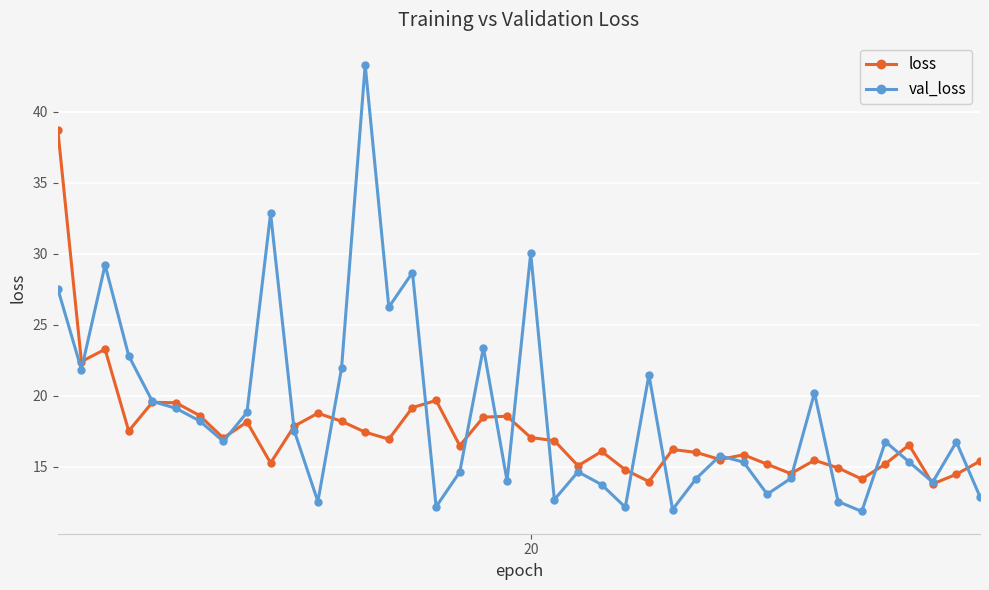

What is the average value of the loss series?

17.5